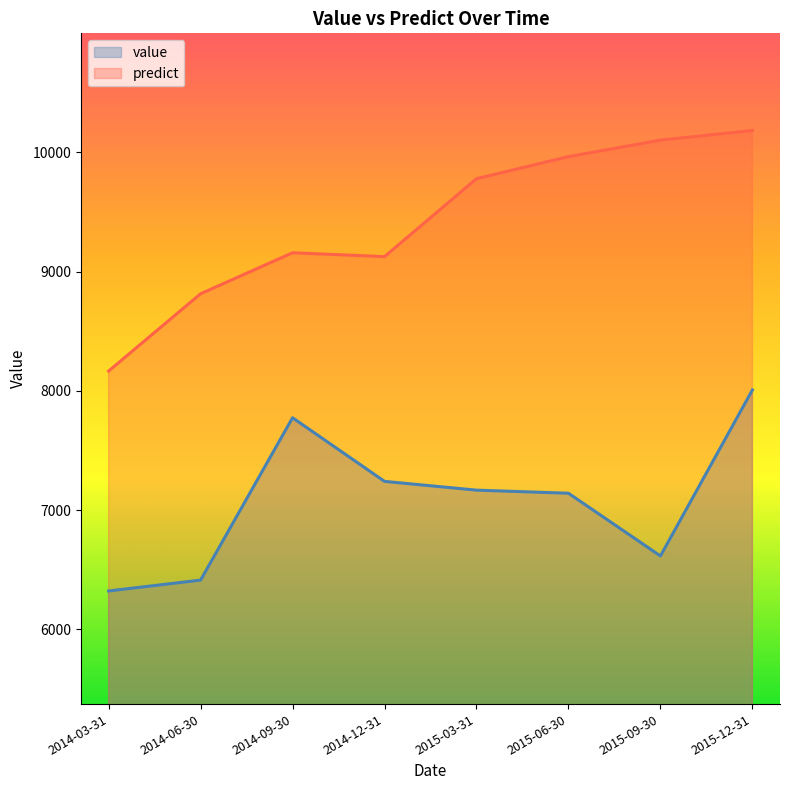

Is the value of predict at 2014-09-30 greater than the value of value at 2015-06-30?

Yes